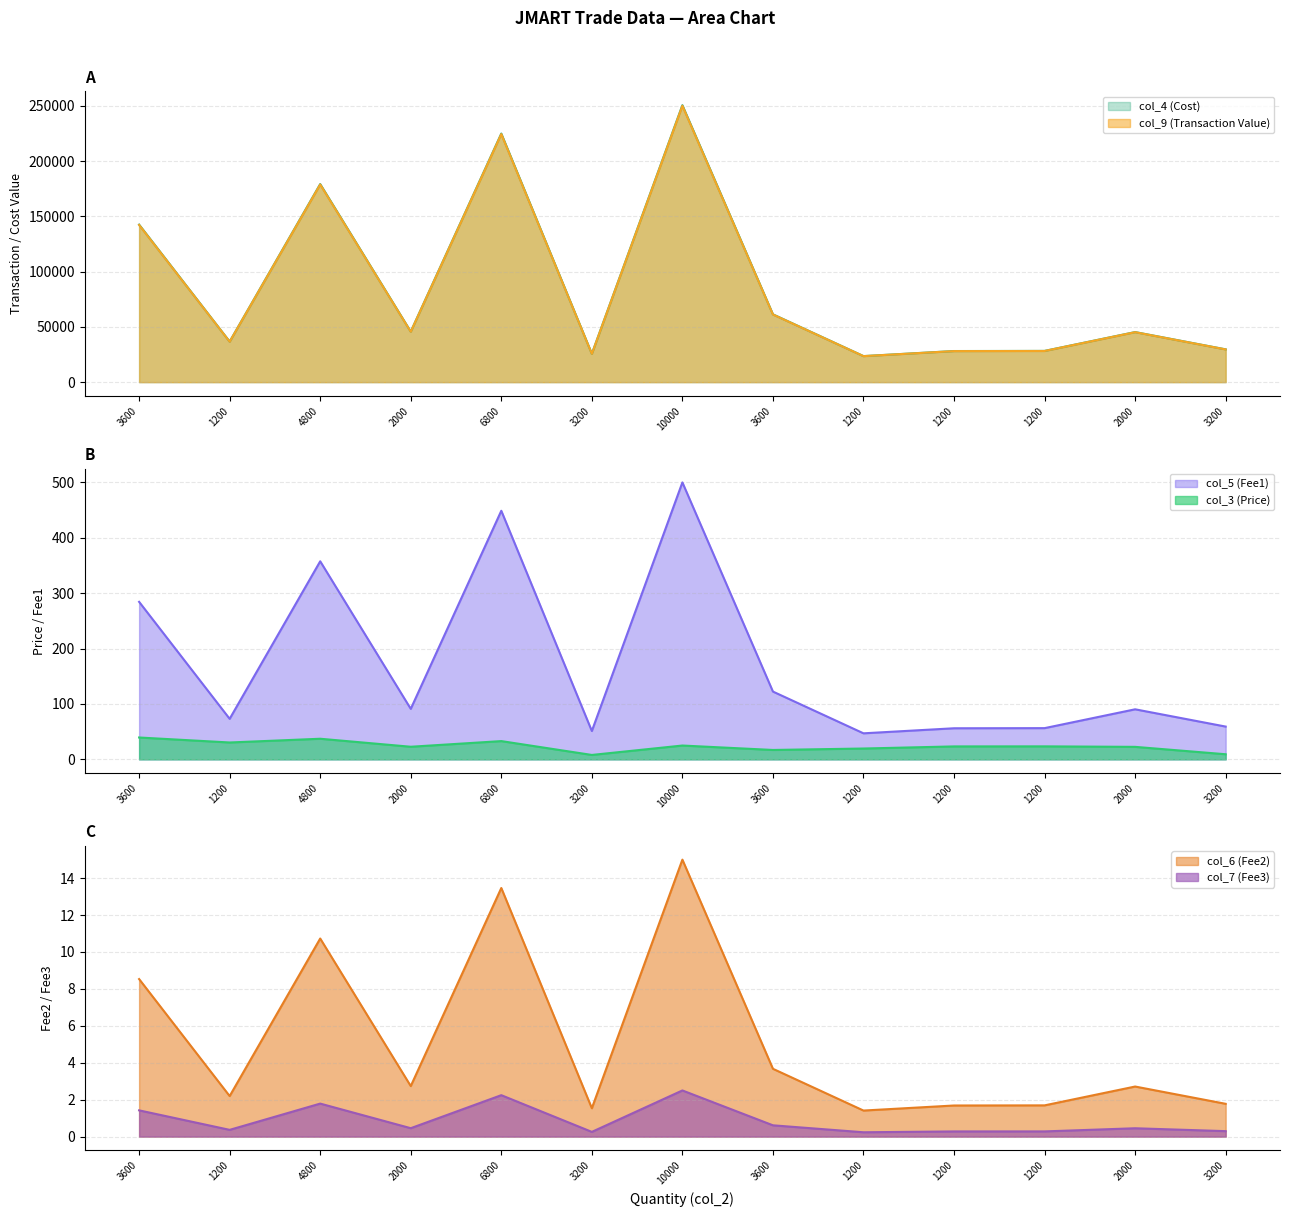

How many data points in col_9 (Transaction Value) are above 45300?

7